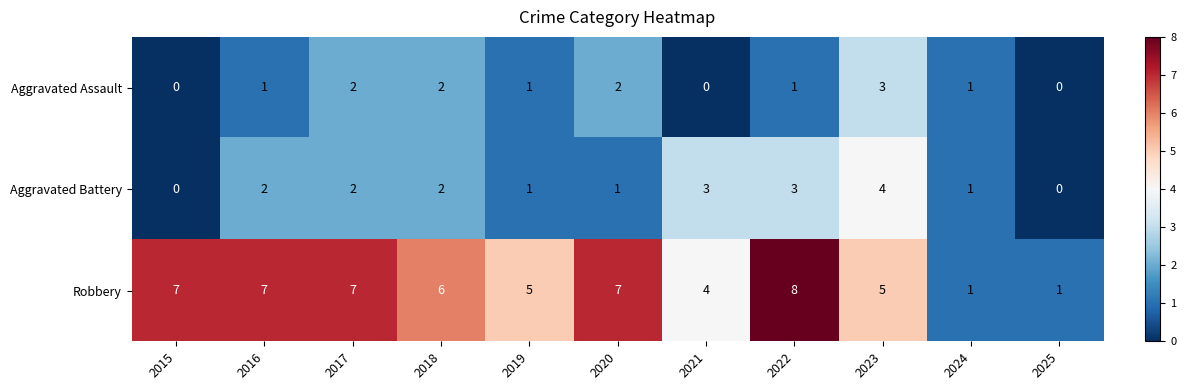

How many values in the Aggravated Battery series are below 2?

5